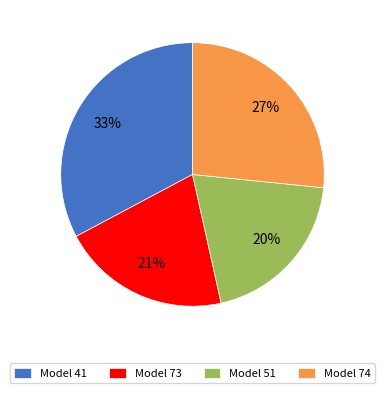

To the nearest percent, what portion does Model 73 represent?

21%